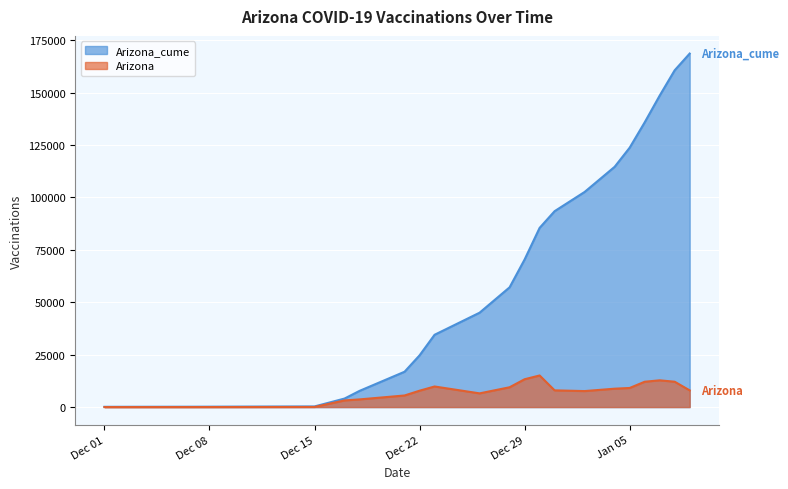

What is the difference between the second highest and minimum values in the Arizona series?

13274